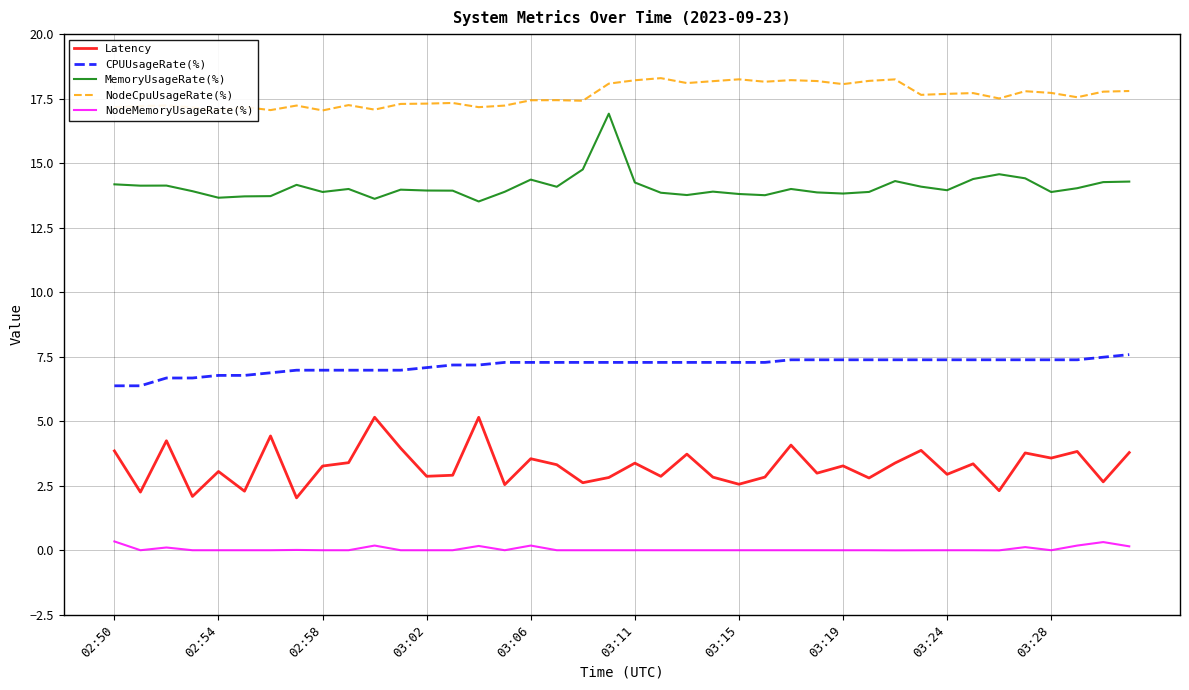

Rank the series by their maximum value, from lowest to highest.

NodeMemoryUsageRate(%), Latency, CPUUsageRate(%), MemoryUsageRate(%), NodeCpuUsageRate(%)